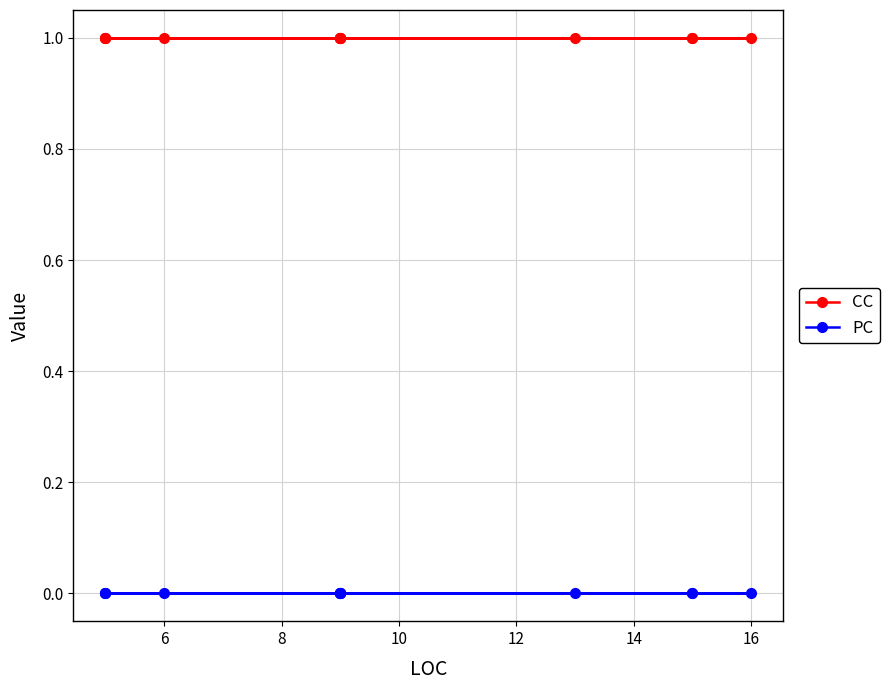

Where is PC nearest to the value 0?

6